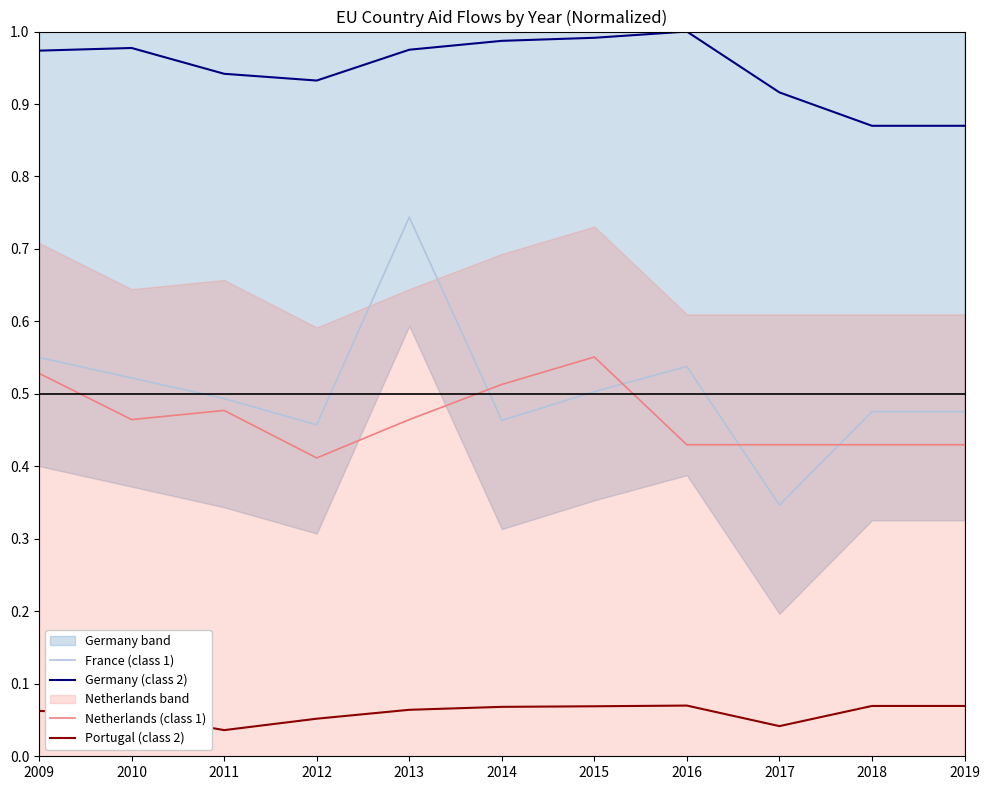

Reading left to right, extract all data points from this chart.

France (class 1): 2009=0.6	2010=0.5	2011=0.5	2012=0.5	2013=0.7	2014=0.5	2015=0.5	2016=0.5	2017=0.3	2018=0.5	2019=0.5
Germany (class 2): 2009=1.0	2010=1.0	2011=0.9	2012=0.9	2013=1.0	2014=1.0	2015=1.0	2016=1.0	2017=0.9	2018=0.9	2019=0.9
Netherlands (class 1): 2009=0.5	2010=0.5	2011=0.5	2012=0.4	2013=0.5	2014=0.5	2015=0.6	2016=0.4	2017=0.4	2018=0.4	2019=0.4
Portugal (class 2): 2009=0.1	2010=0.1	2011=0.0	2012=0.1	2013=0.1	2014=0.1	2015=0.1	2016=0.1	2017=0.0	2018=0.1	2019=0.1